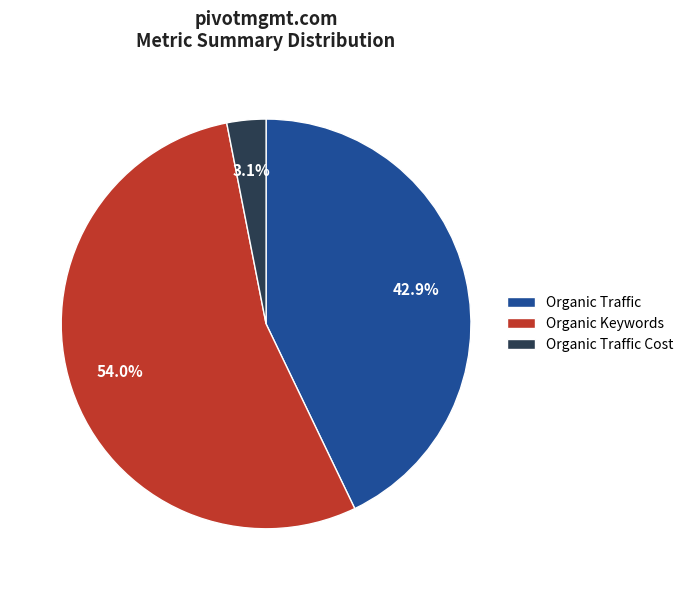

Count the number of slices in the pie.

3